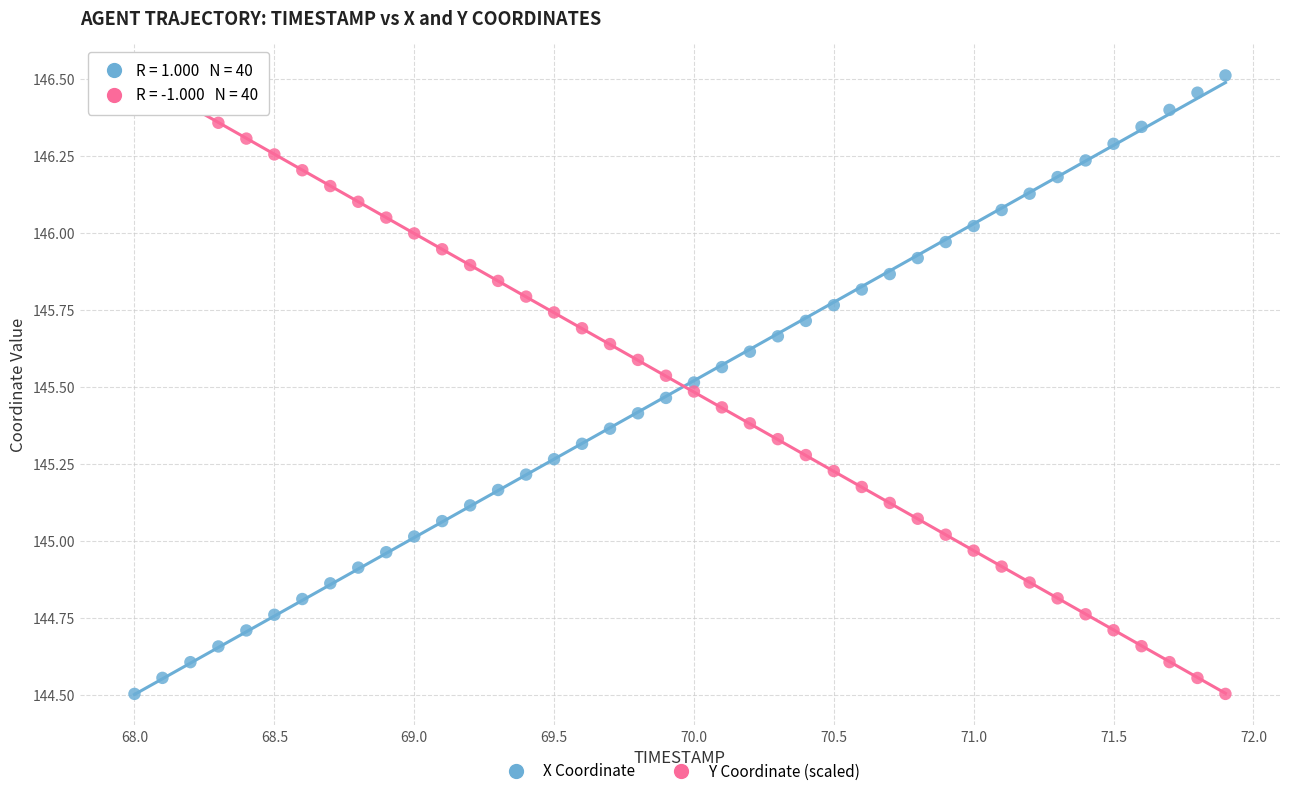

Across all data points, what is the range of Y values (max minus min)?

2.0